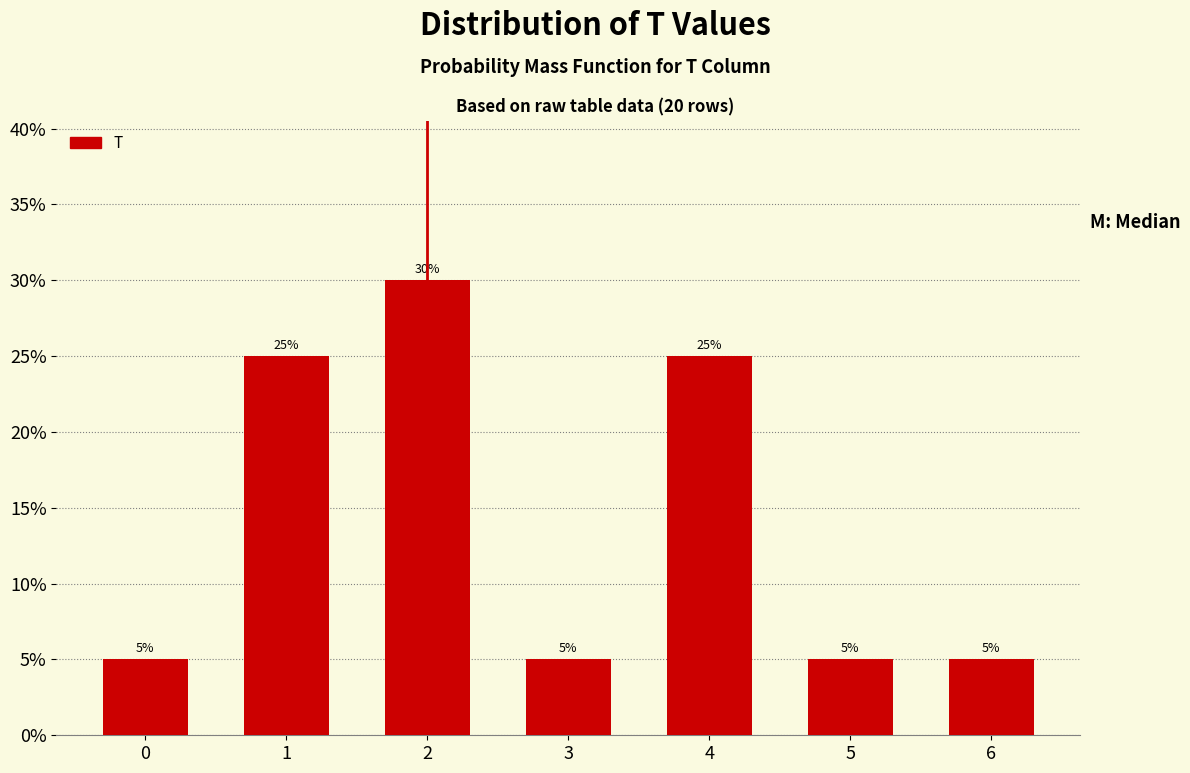

Reading left to right, extract all data points from this chart.

5	25	30	5	25	5	5